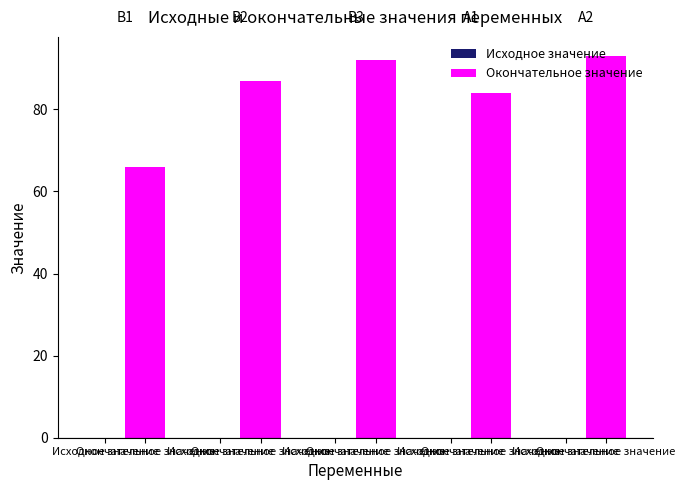

Are the bars horizontal?

No